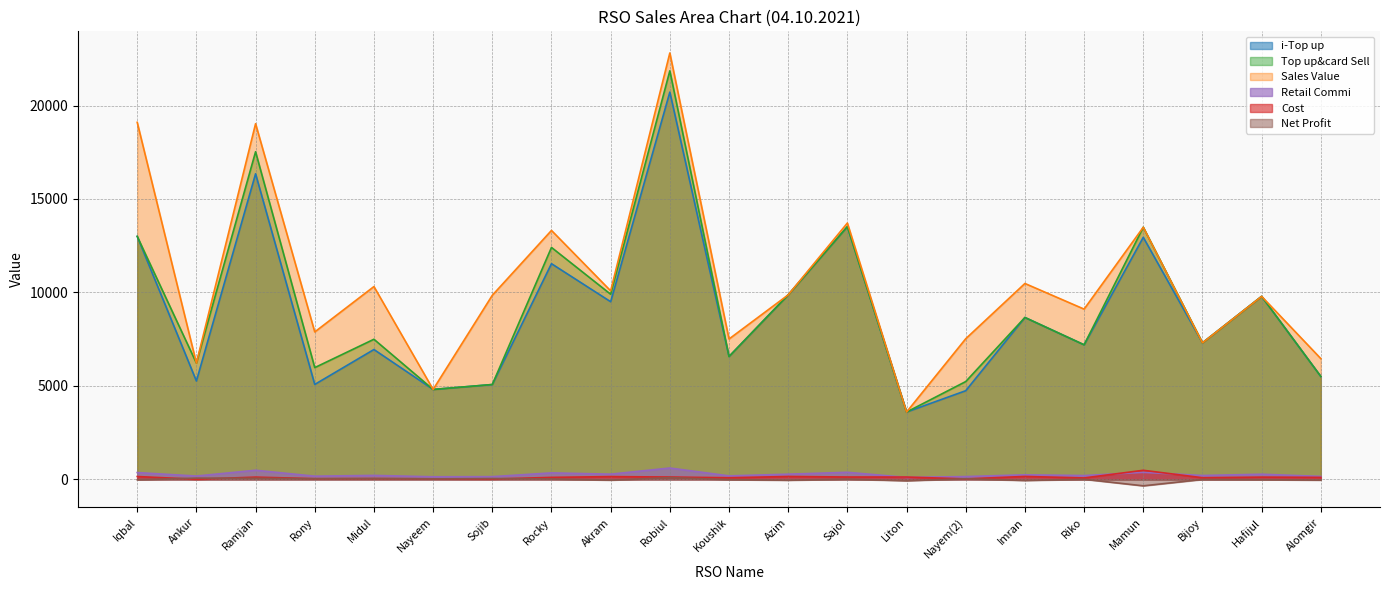

At how many categories does at least one series exceed 18321?

3